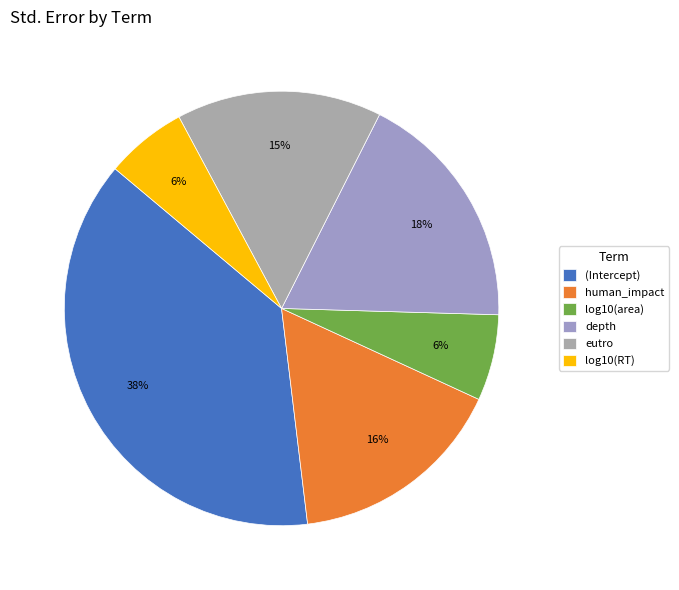

Combined, what portion of the pie is depth and (Intercept)?

56.0%